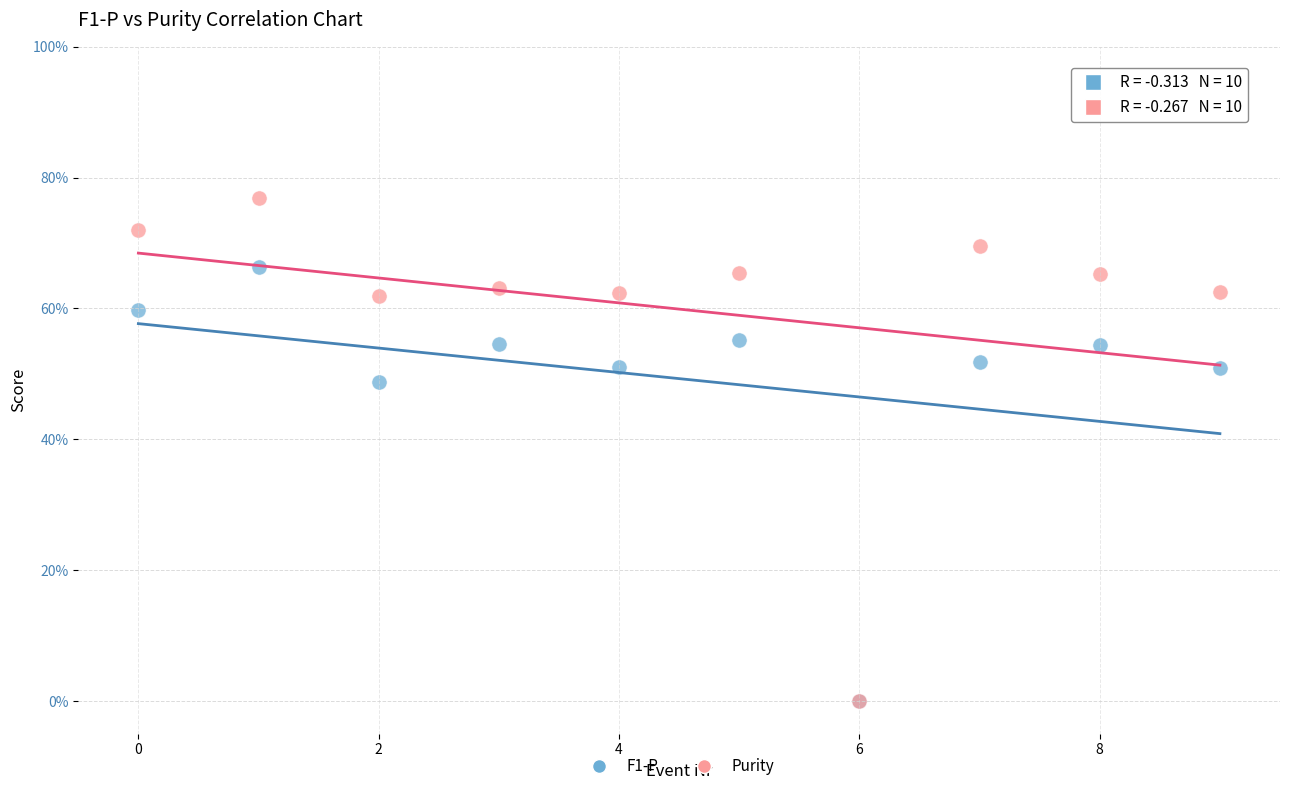

What are all the series names shown in the legend?

F1-P, Purity